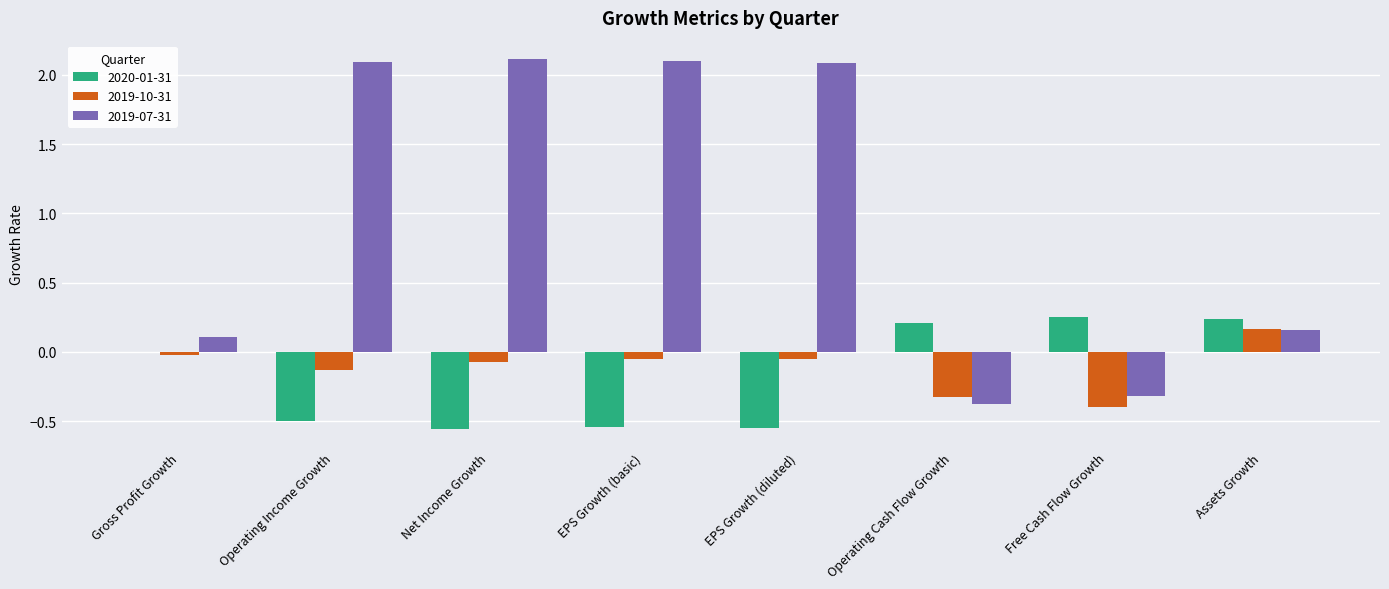

What is the sum of the 2020-01-31 values at Assets Growth and Net Income Growth?

-0.3